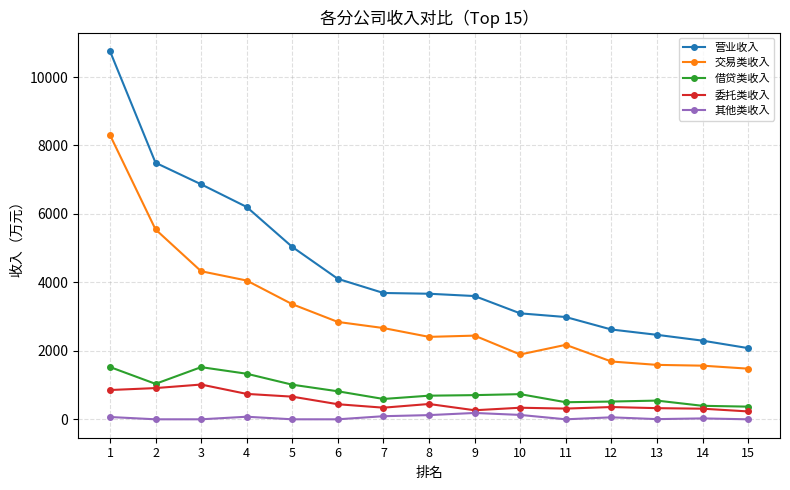

Rank the series by their maximum value, from lowest to highest.

其他类收入, 委托类收入, 借贷类收入, 交易类收入, 营业收入